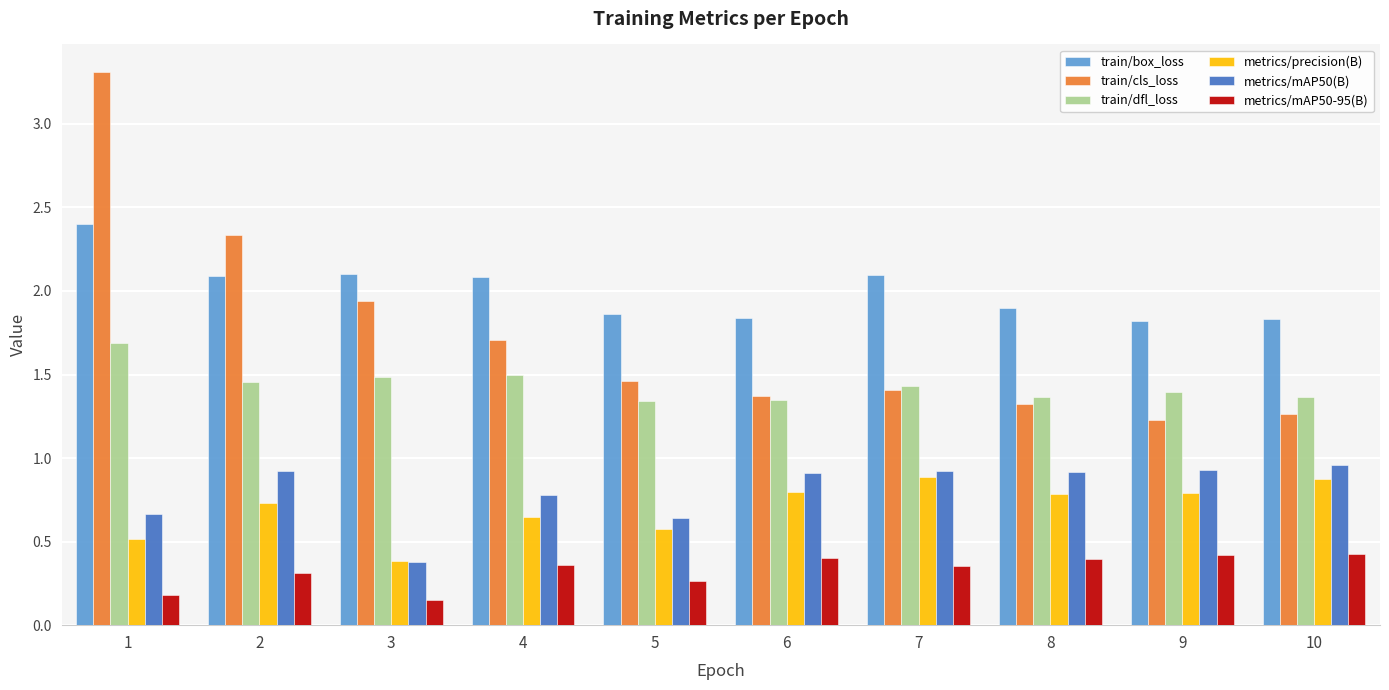

Does the chart contain any negative values?

No